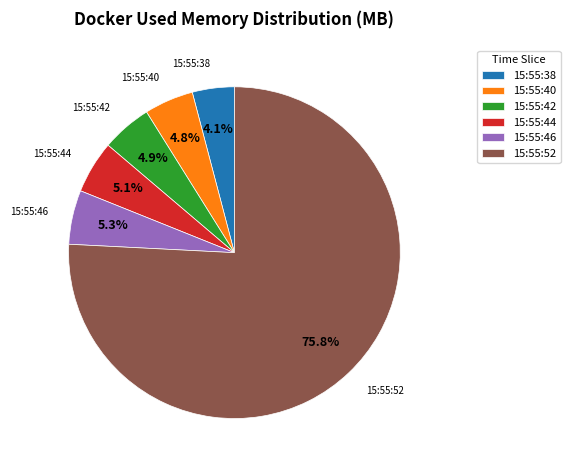

To the nearest percent, what is the difference between the largest and smallest slice percentages?

72%